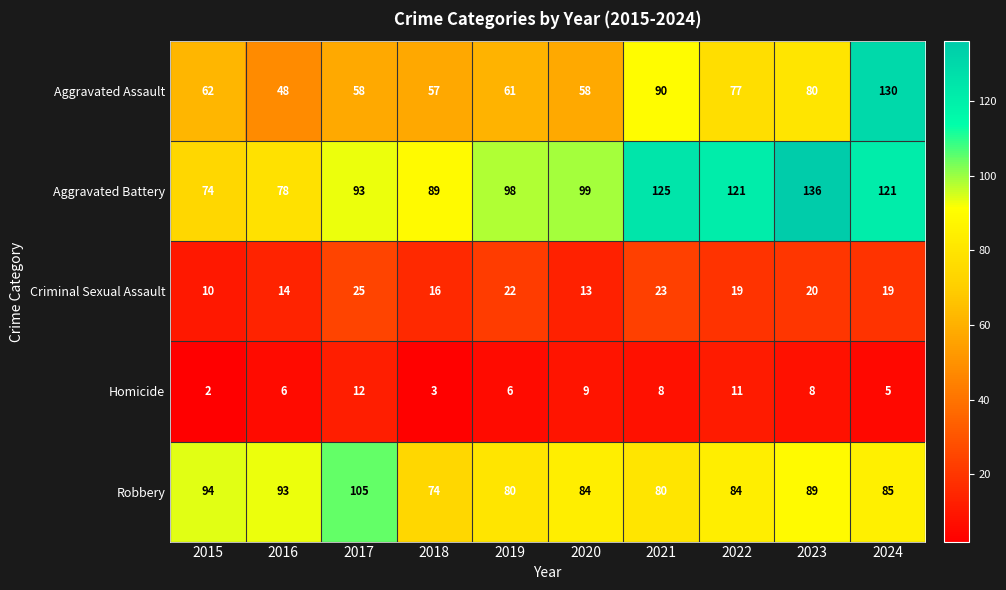

At which label does Aggravated Battery reach its minimum?

2015